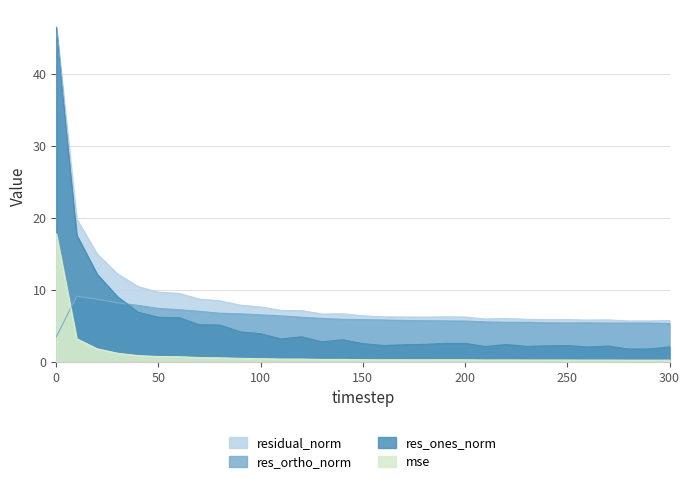

True or false: res_ones_norm and mse cross at least once.

False